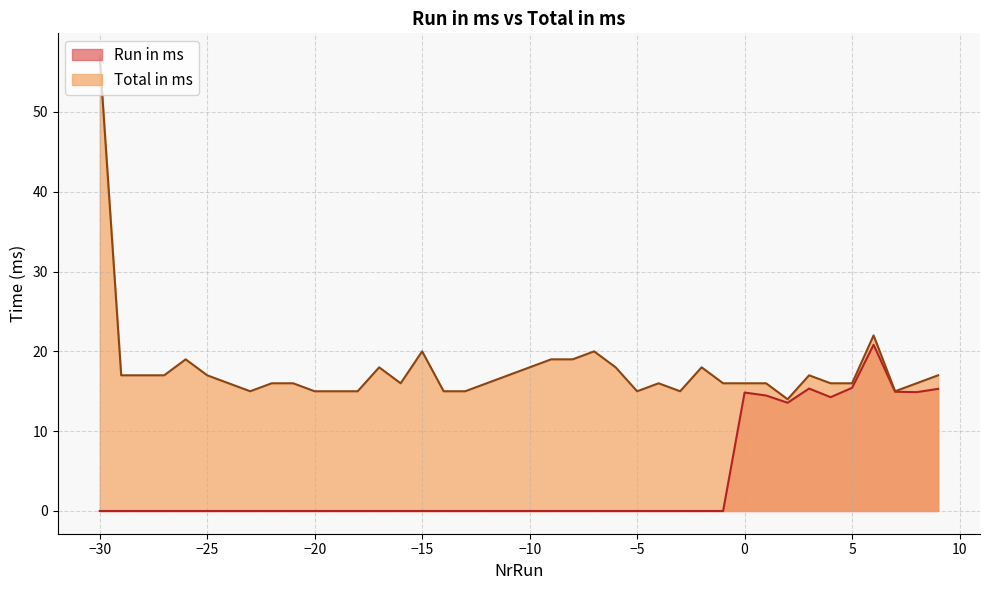

What is the total value across all series at -9?

19.0